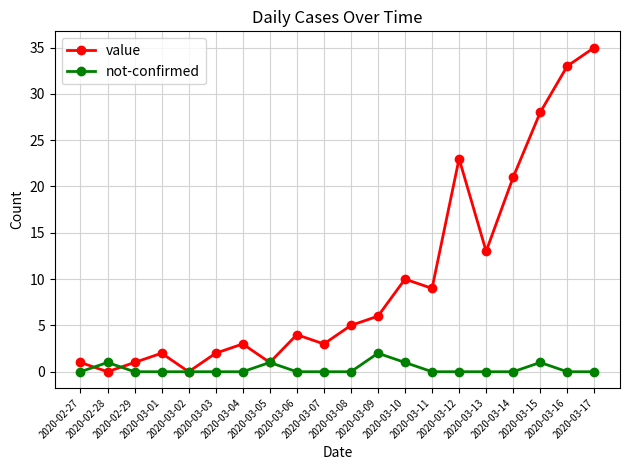

Reading right to left, transcribe all the data shown in this chart.

value: 35	33	28	21	13	23	9	10	6	5	3	4	1	3	2	0	2	1	0	1
not-confirmed: 0	0	1	0	0	0	0	1	2	0	0	0	1	0	0	0	0	0	1	0